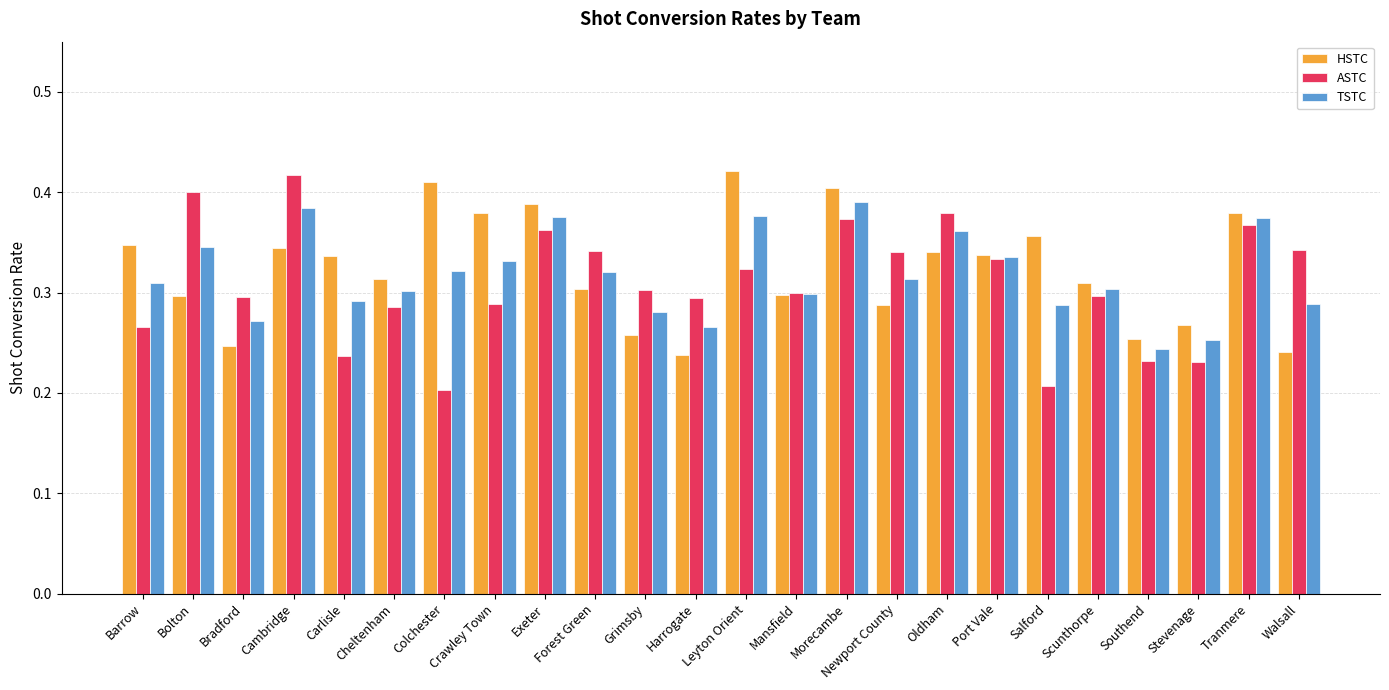

Which series changed the most between Bolton and Walsall?

ASTC